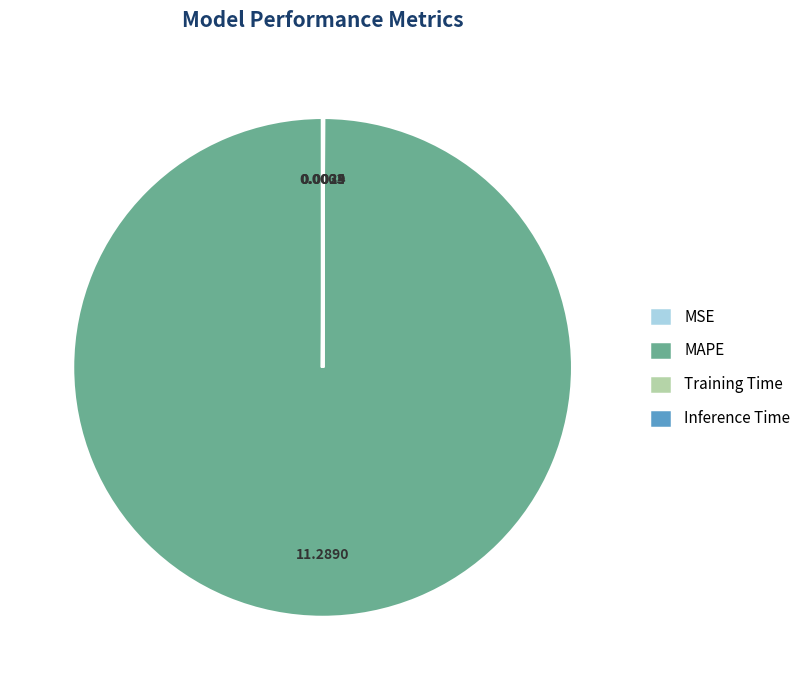

Which category accounts for the majority?

MAPE